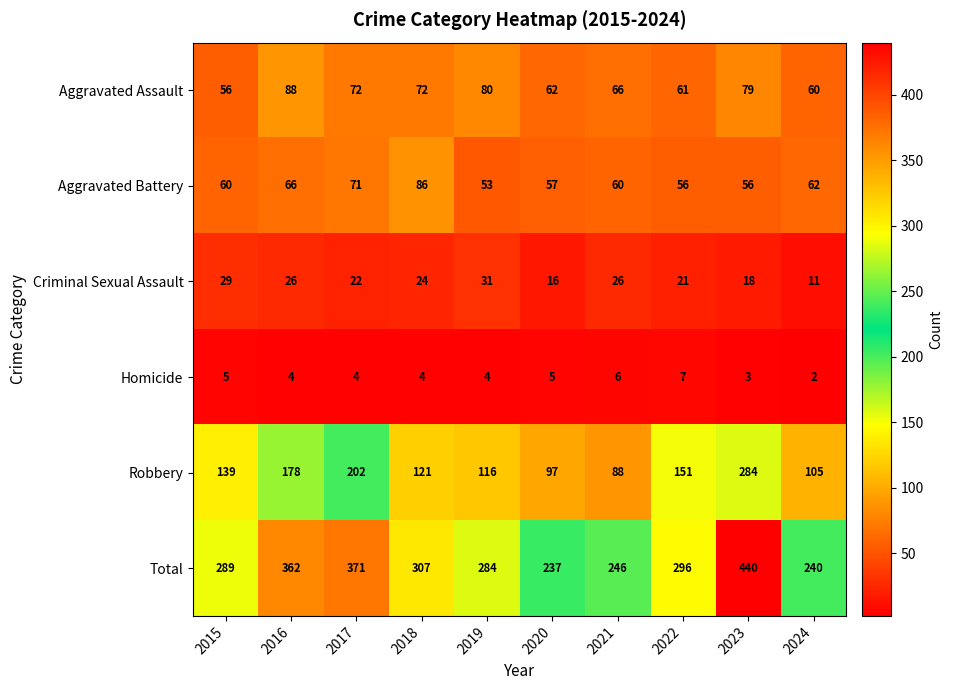

What is the approximate value of Aggravated Assault at 2017?

72